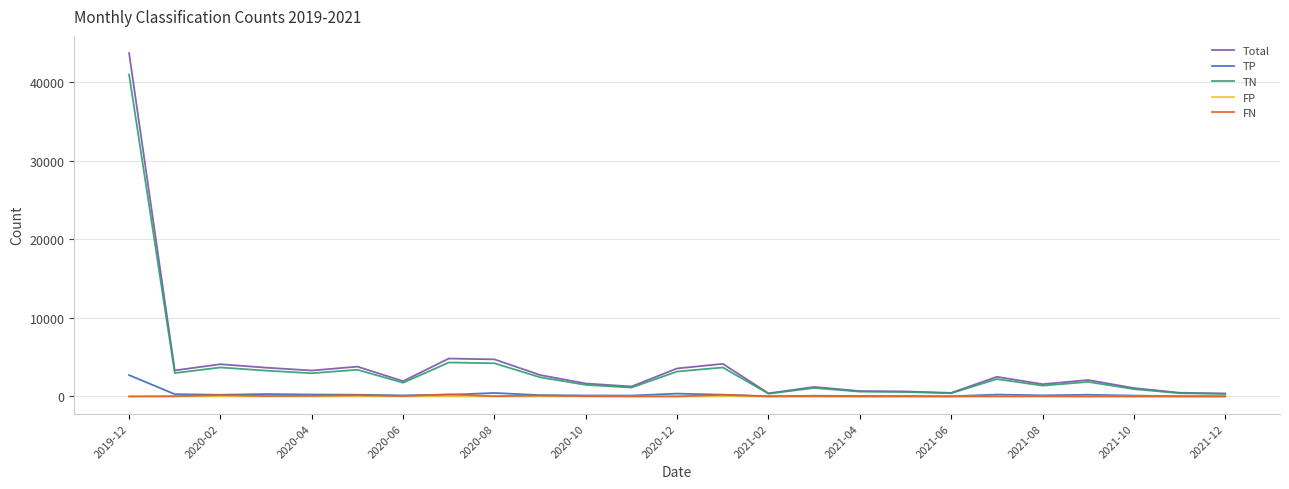

Which series has the largest range (max minus min)?

Total